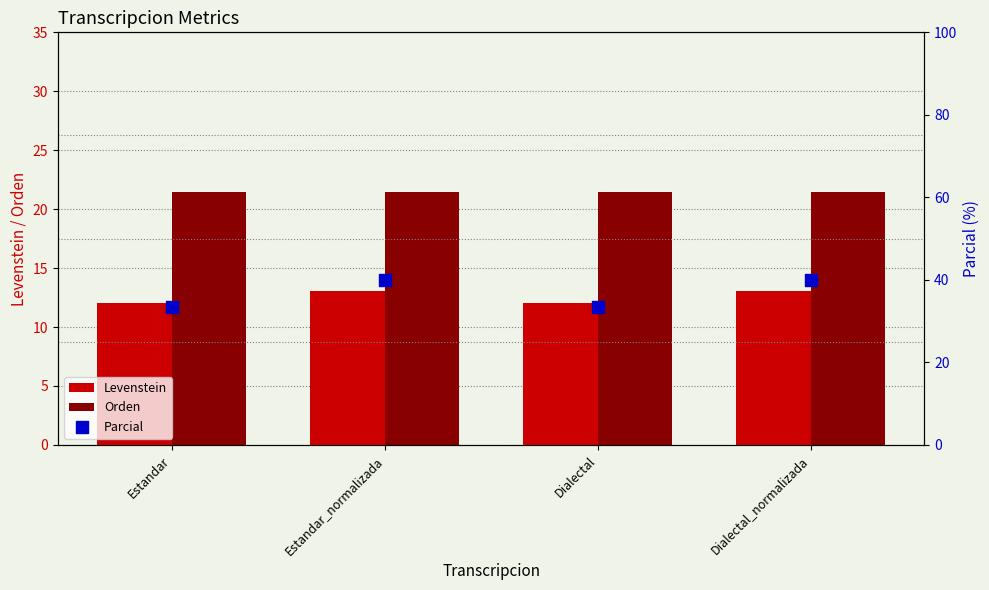

Which series has the widest spread of Y values?

Parcial